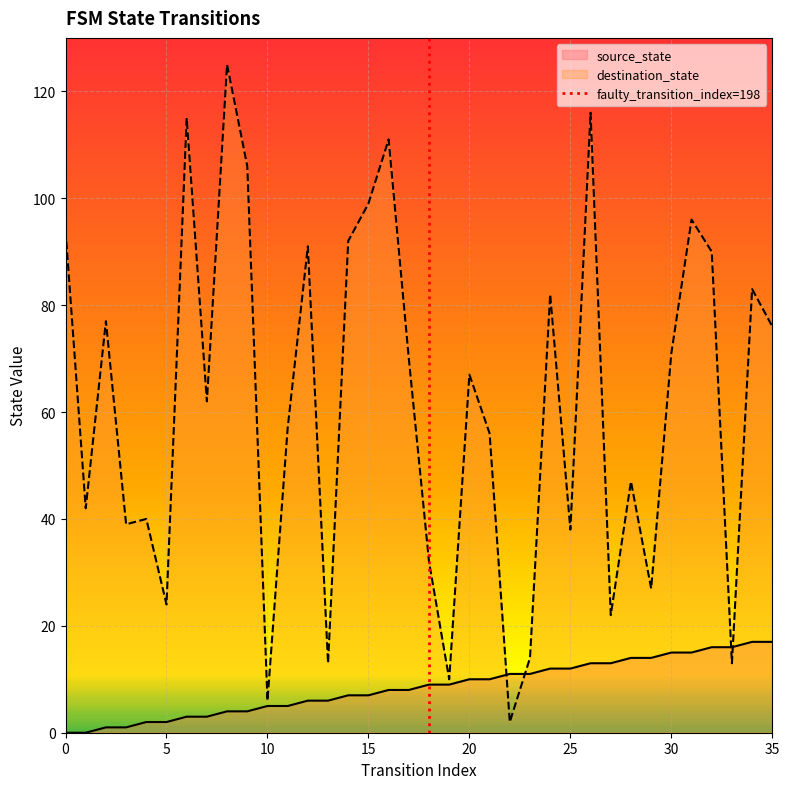

What is the maximum value for source_state?

17